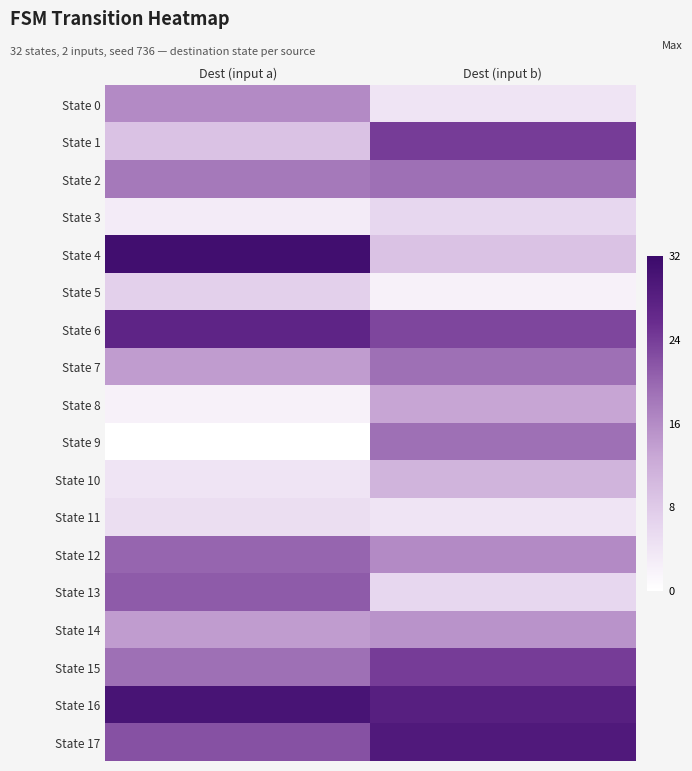

List the series in order of their peak value, highest first.

State 4, State 16, State 17, State 6, State 1, State 15, State 13, State 12, State 2, State 7, State 9, State 0, State 14, State 8, State 10, State 5, State 3, State 11